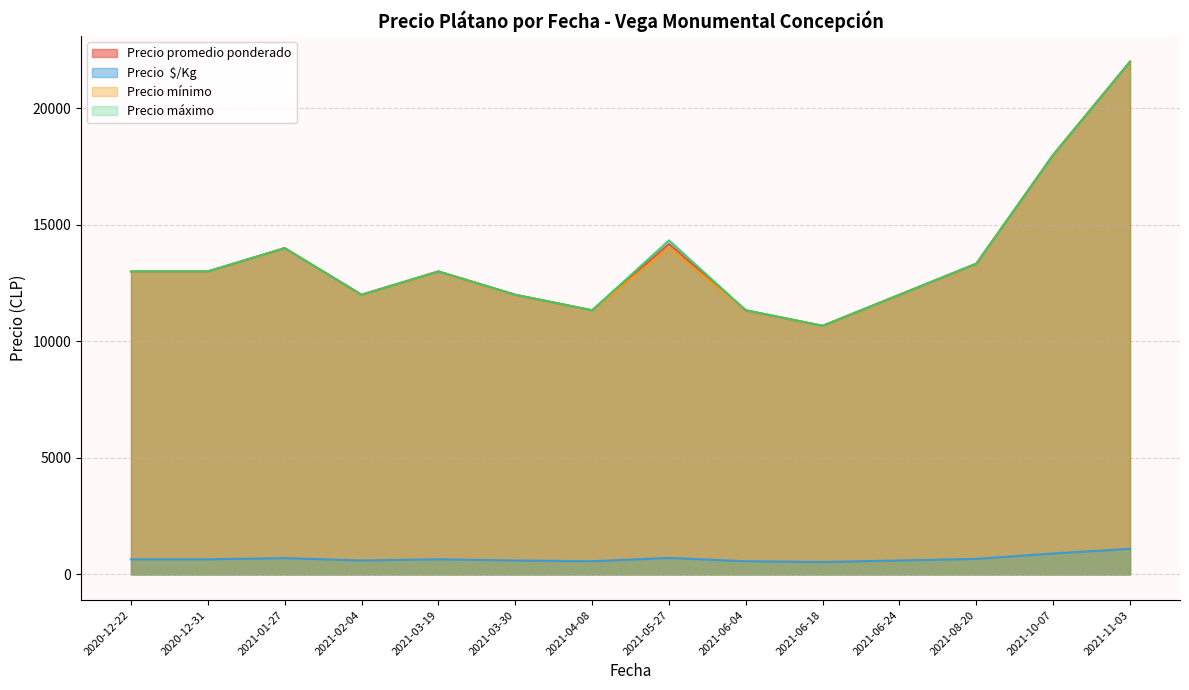

True or false: Precio mínimo and Precio promedio ponderado cross at least once.

False